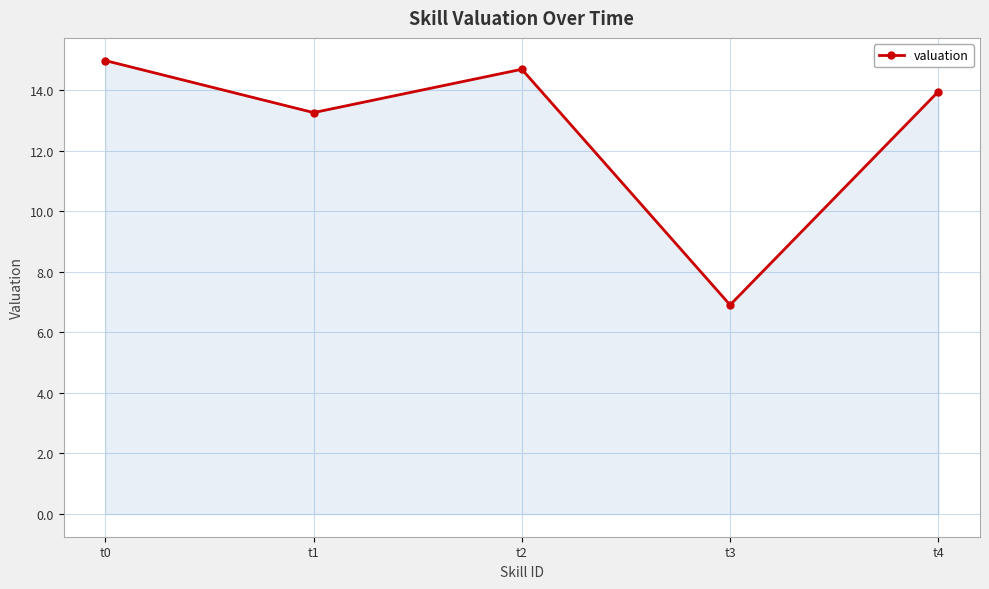

What is the value of the 1st point from the left?

15.0